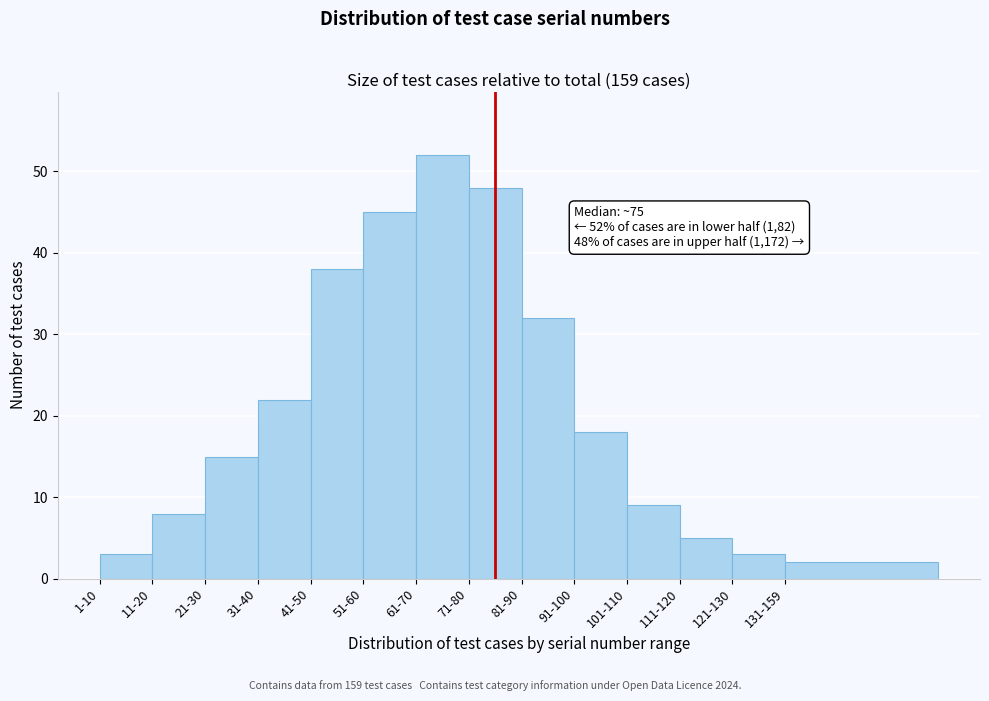

Reading left to right, what are all the values shown in this chart?

3	8	15	22	38	45	52	48	32	18	9	5	3	2